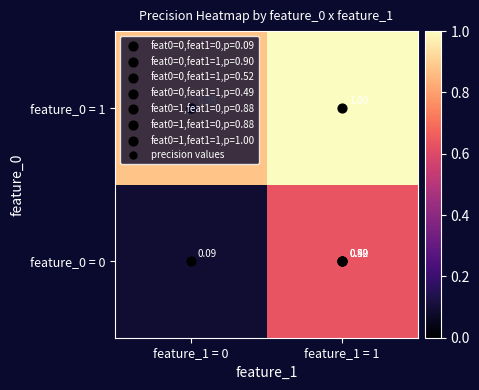

Count the feature_0 = 0 values in the range 0 to 1.

2